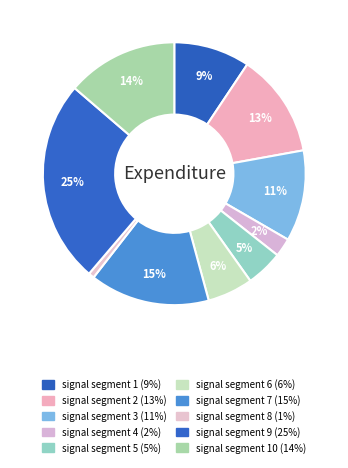

Count the number of slices in the pie.

10